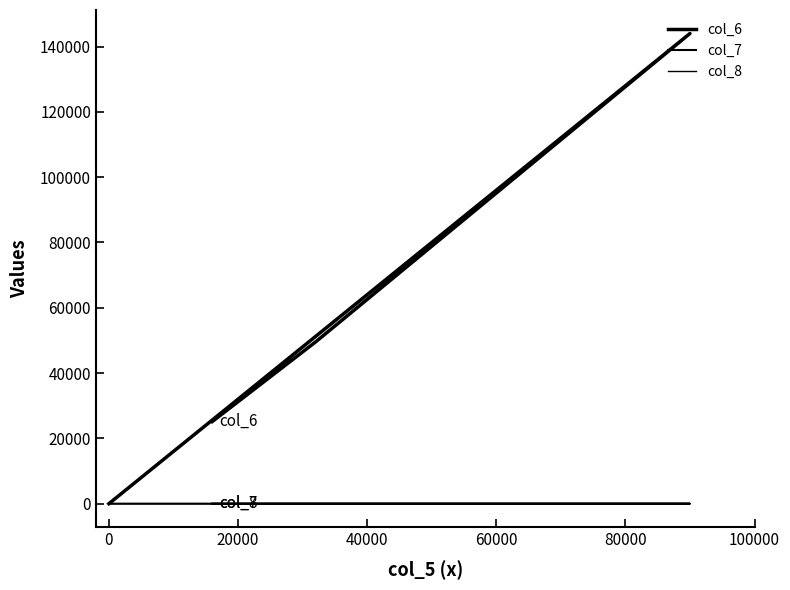

Rank the series by their maximum value, from lowest to highest.

col_7, col_8, col_6